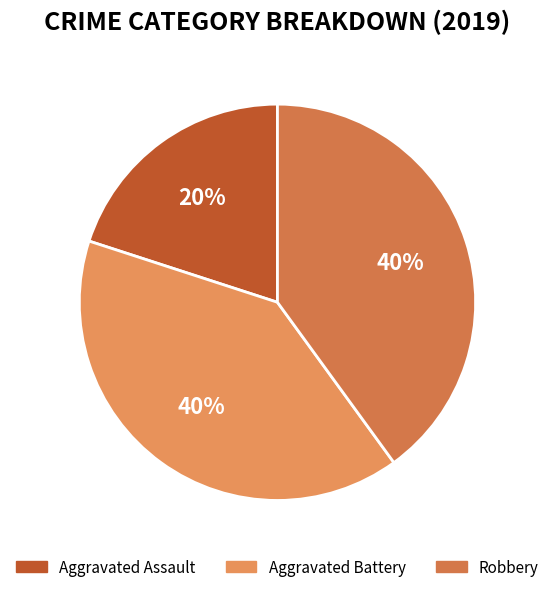

What is the ratio of the value at Aggravated Assault to the value at Aggravated Battery?

0.5